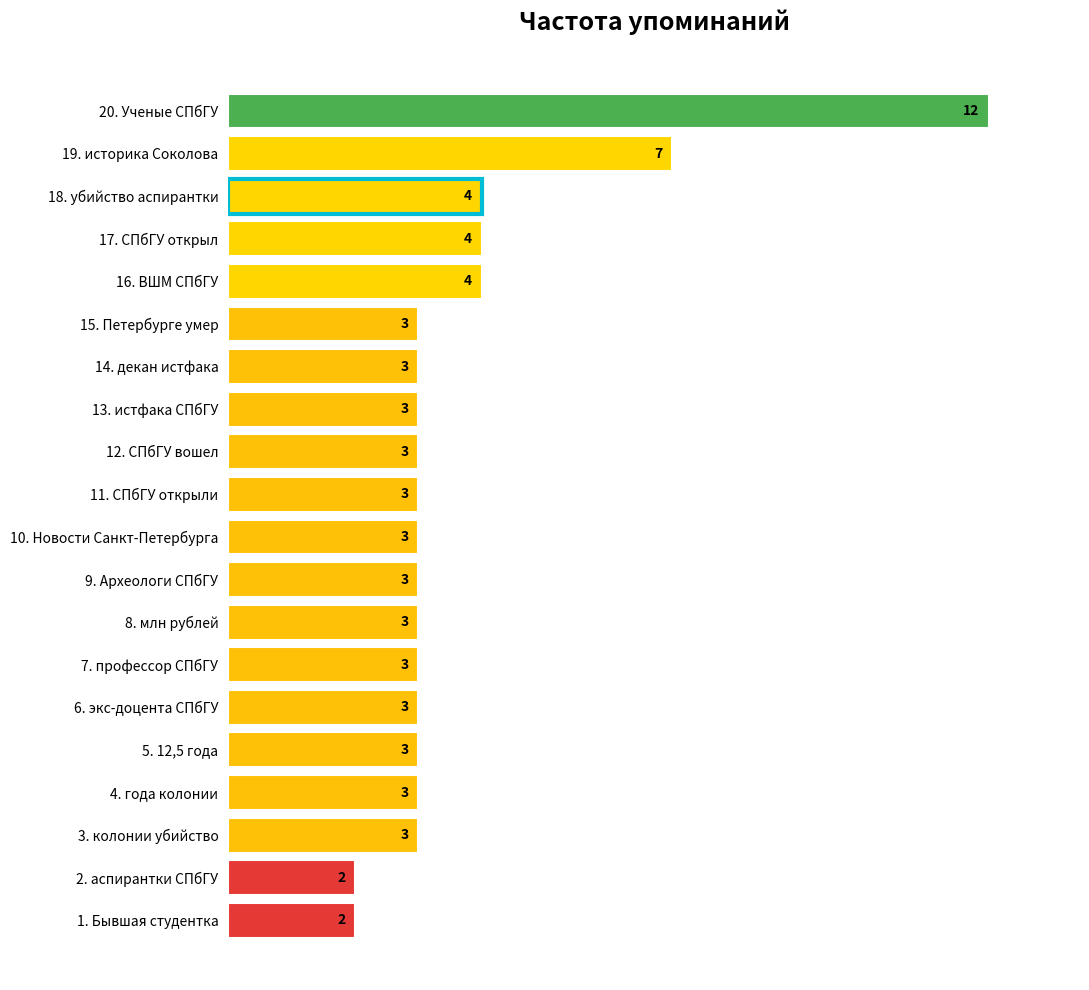

Count the values in the range 3 to 4.

16